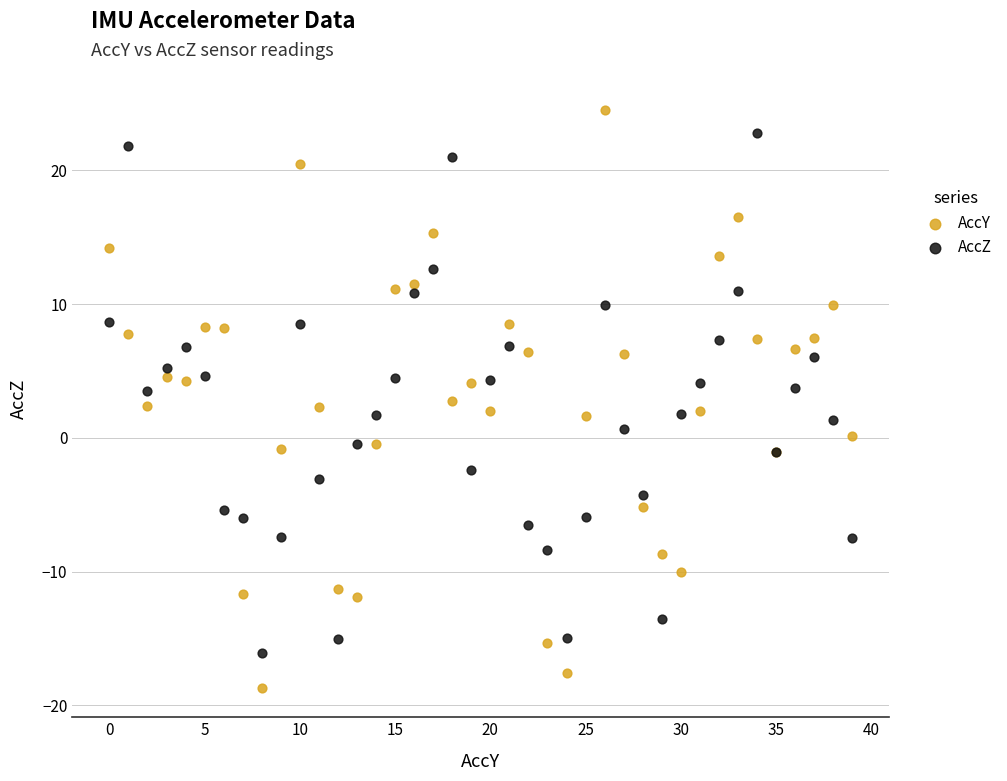

Which series has the widest spread of Y values?

AccY